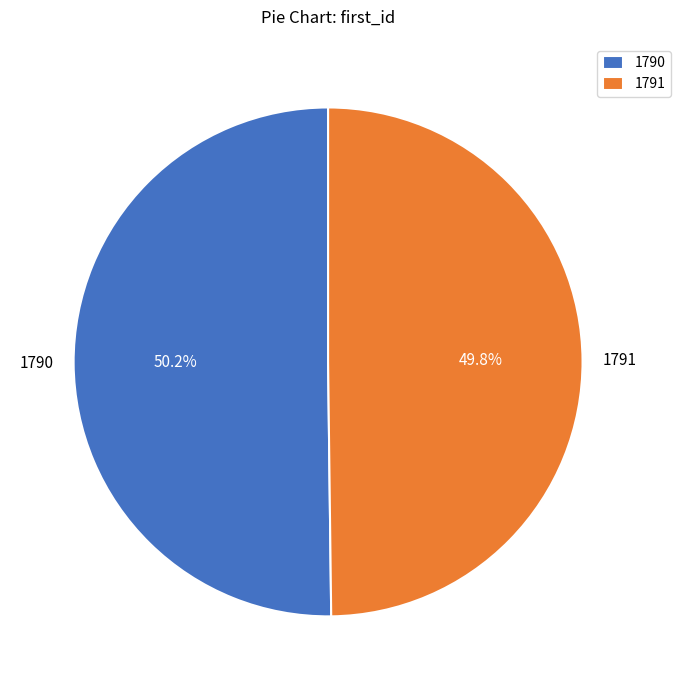

How much of the chart is everything except 1790?

49.8%